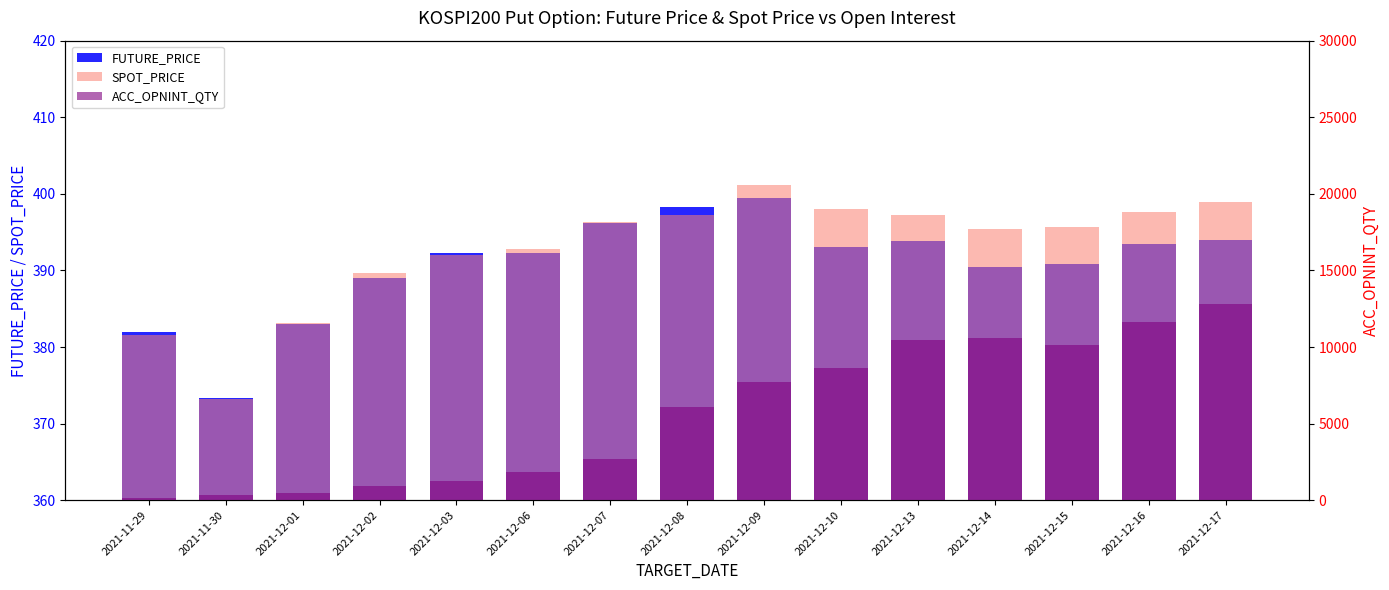

Reading left to right, what are all the values shown in this chart?

FUTURE_PRICE: 381.9	373.4	383.0	389.0	392.2	392.3	396.1	398.2	399.4	393.0	393.9	390.4	390.9	393.5	393.9
SPOT_PRICE: 381.6	373.2	383.1	389.6	392.0	392.9	396.3	397.3	401.1	398.0	397.3	395.4	395.7	397.7	399.0
ACC_OPNINT_QTY: 127.0	307.0	469.0	932.0	1250.0	1816.0	2704.0	6063.0	7721.0	8650.0	10444.0	10620.0	10126.0	11605.0	12793.0